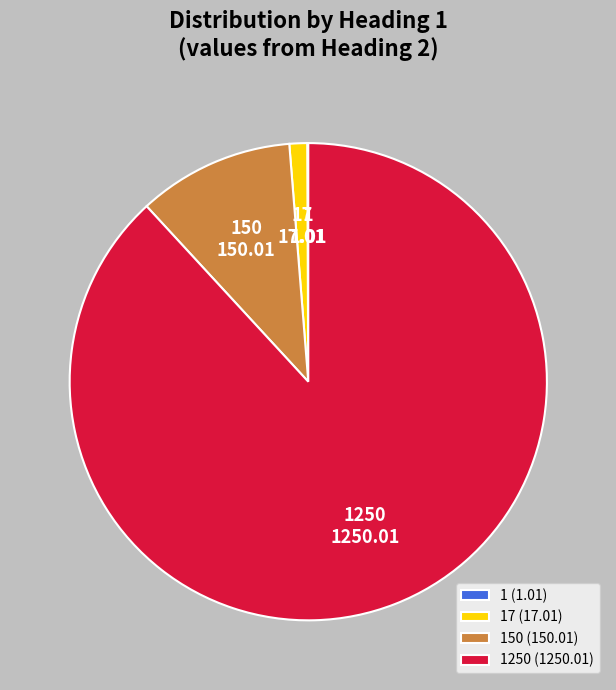

Does any single category account for the majority?

Yes